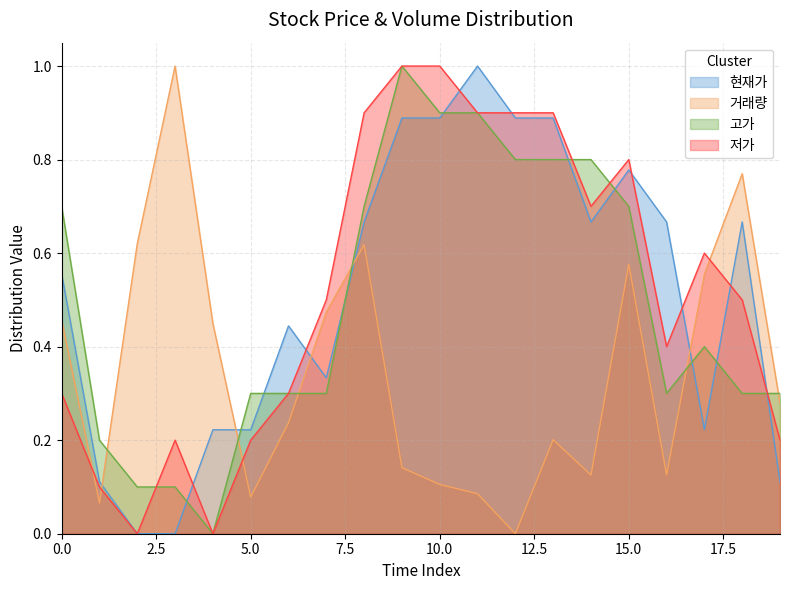

Between 15 and 18, which series saw the biggest shift?

고가